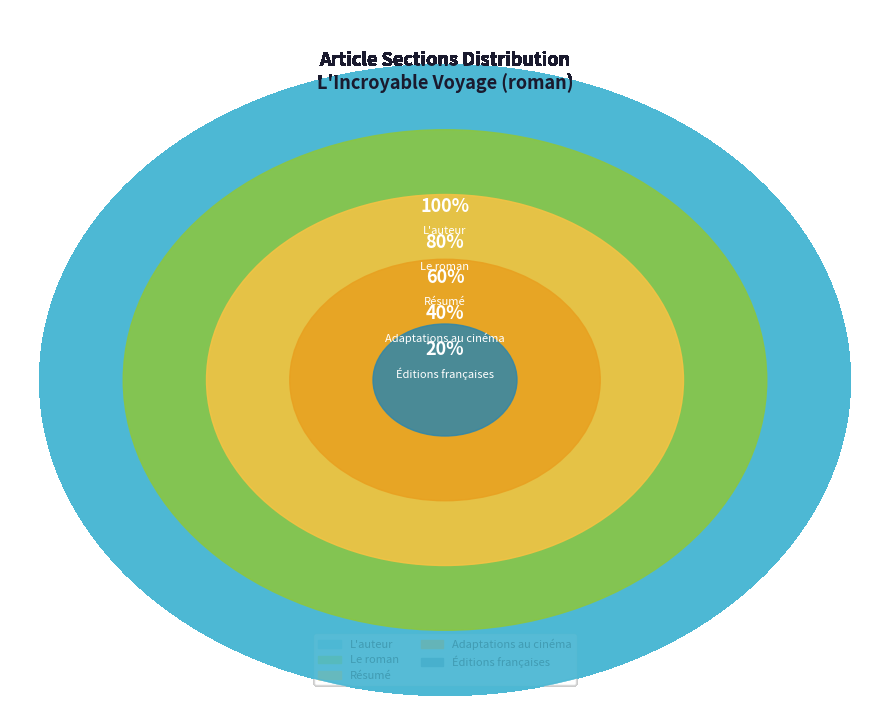

Is Résumé the majority of the pie?

No